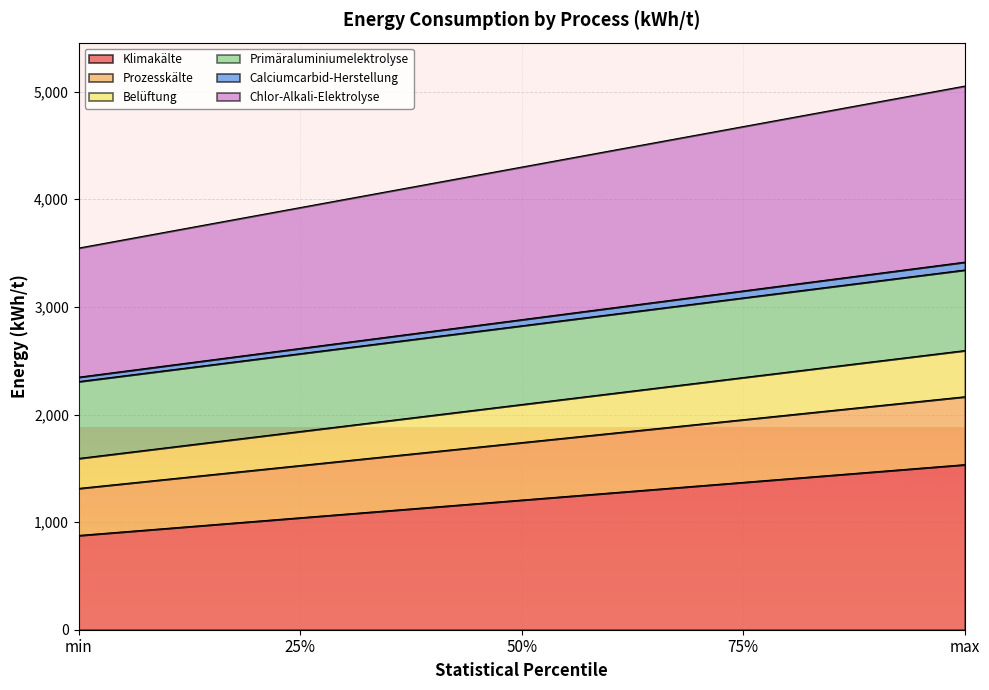

What is the lowest value of the Klimakälte series?

875.9